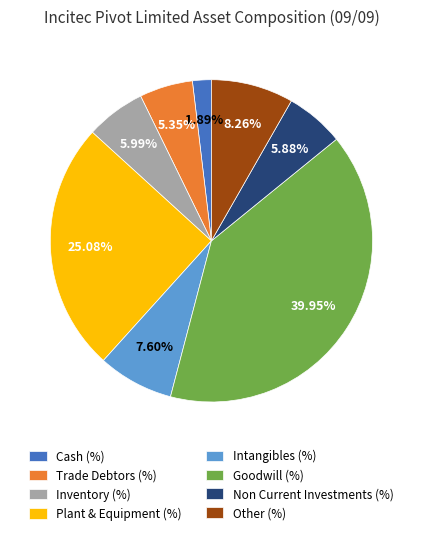

What is the smallest slice in the pie chart?

Cash (%)